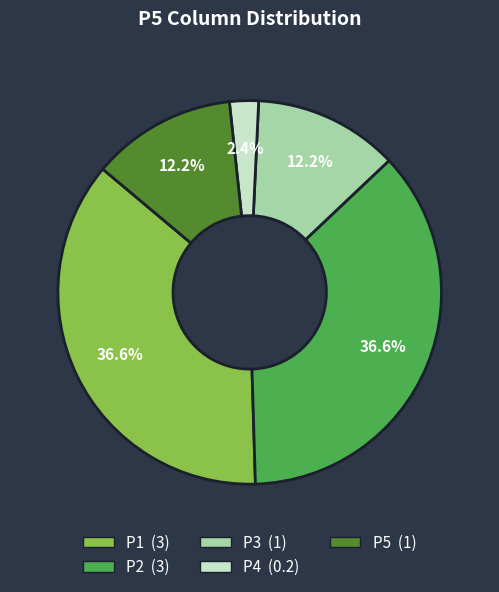

Which category has the smallest portion of the pie?

P4